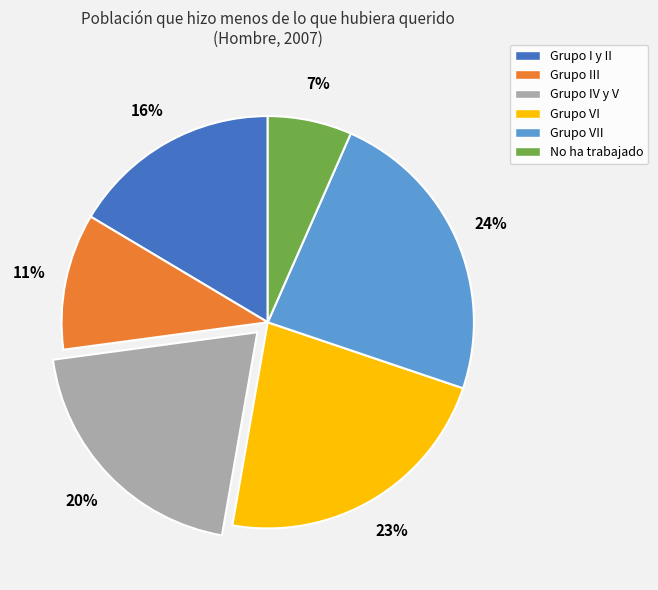

To the nearest percent, what is the average slice percentage?

17%